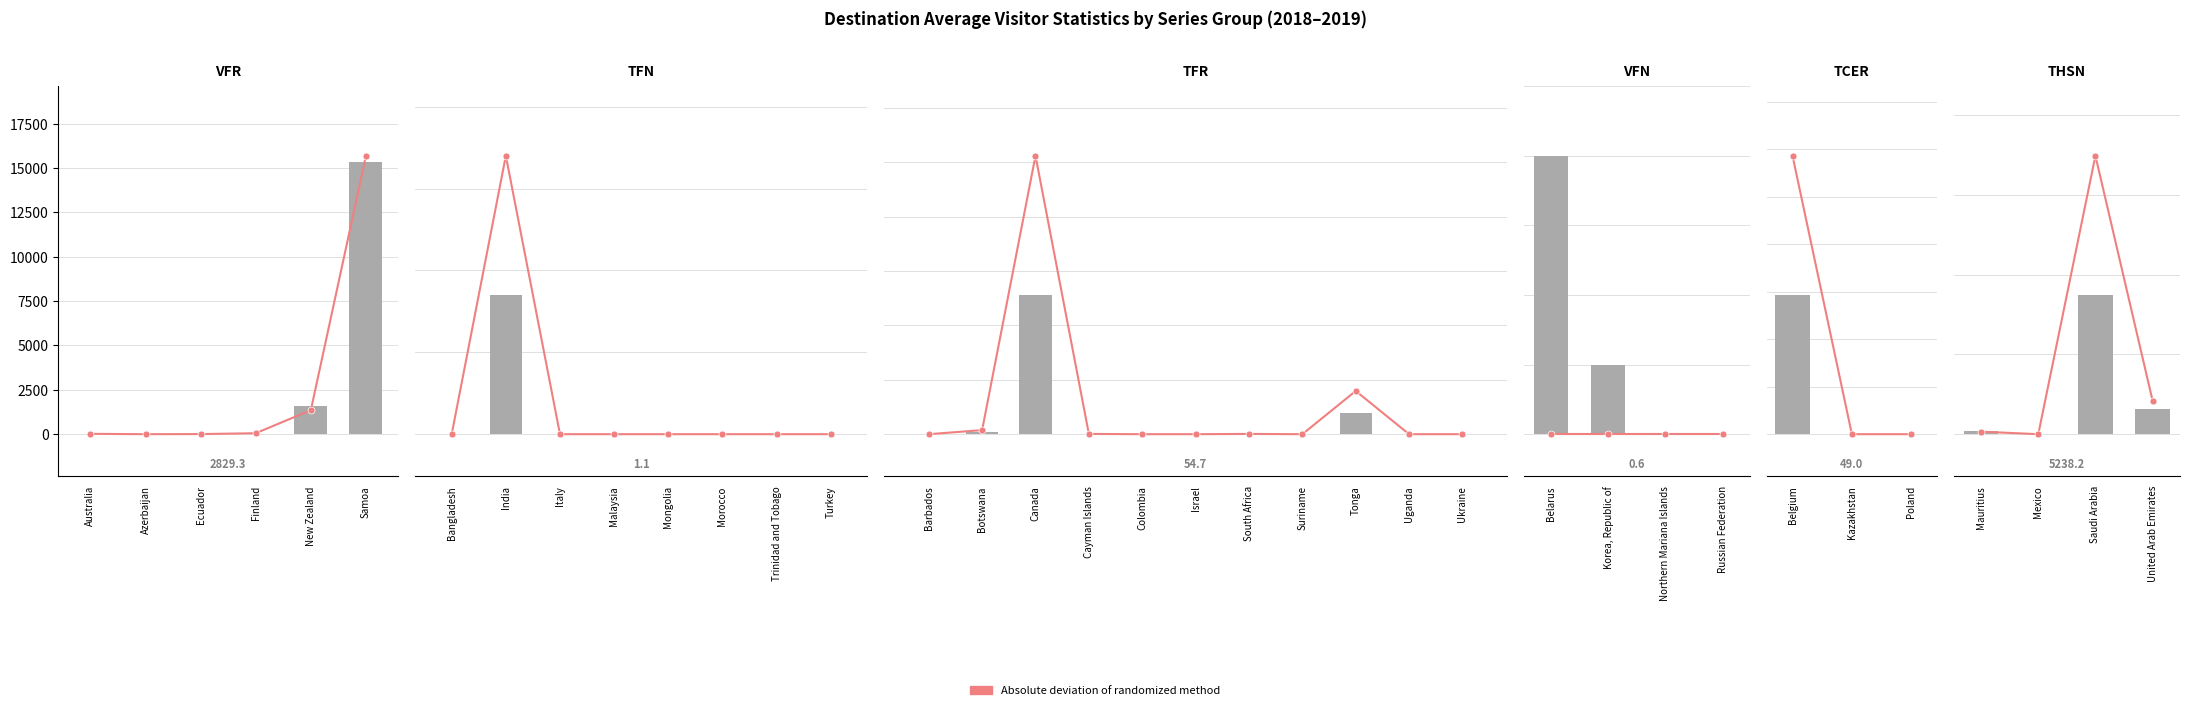

How many distinct data groups are displayed?

2